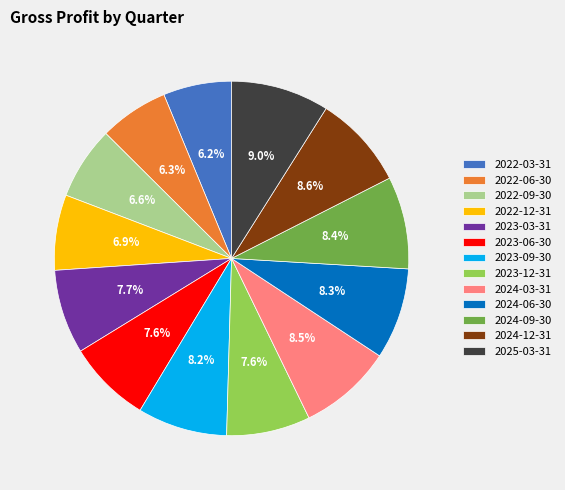

Is there a majority slice in this chart?

No